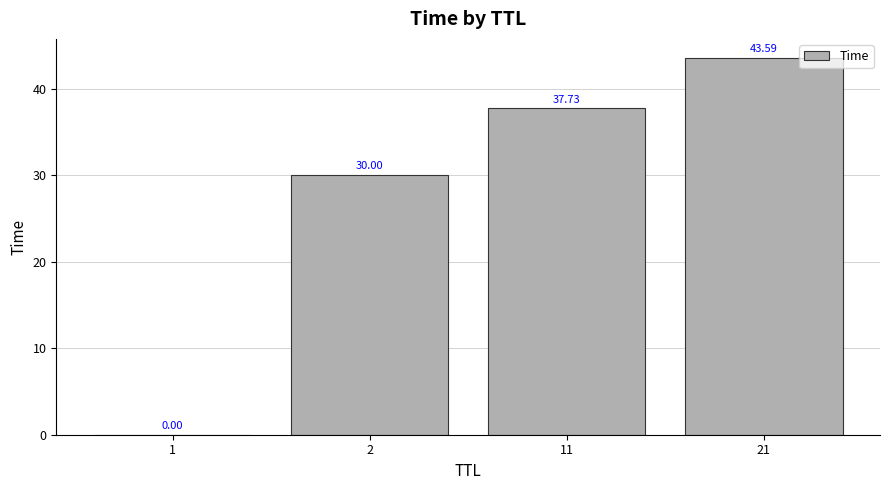

What is the ratio of the value at 2 to the value at 11?

0.8